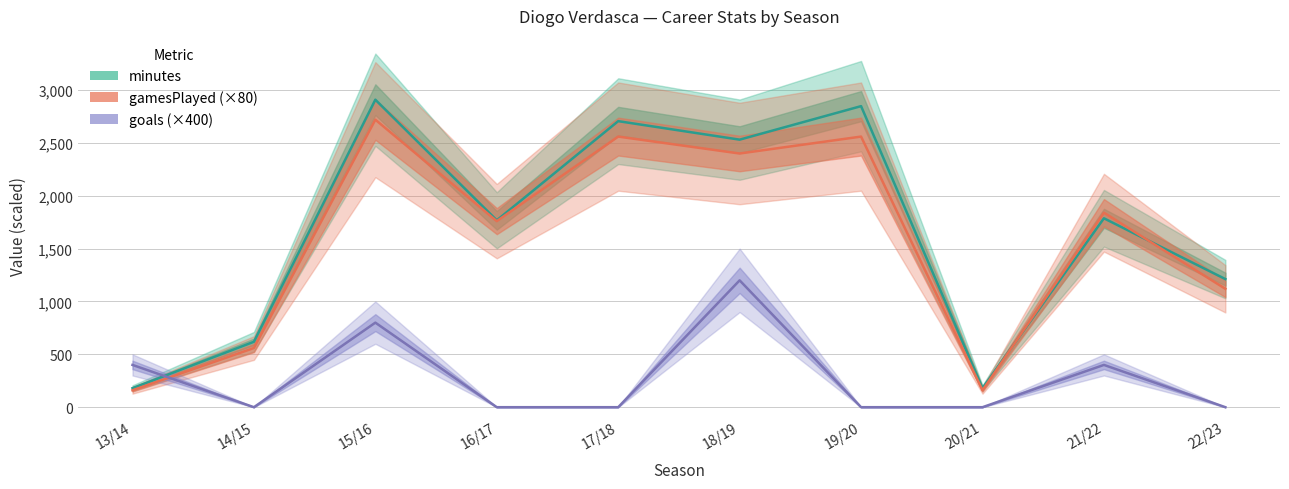

True or false: goals (×400) has a value of 1713 at 18/19.

False